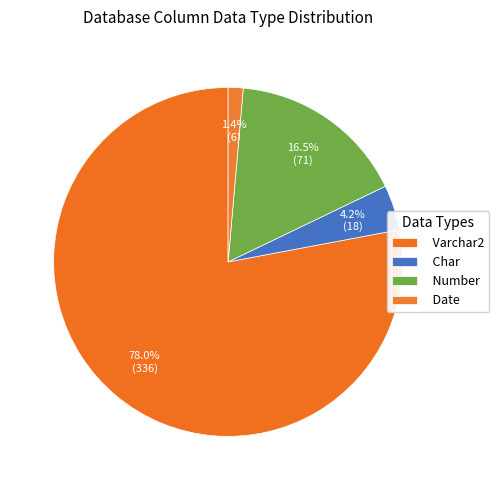

How many slices are in this pie chart?

4